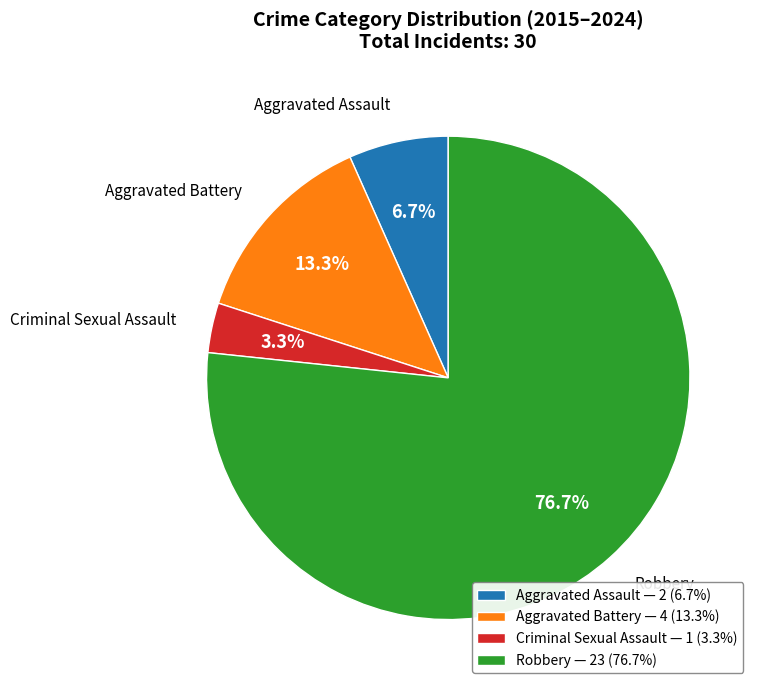

Is there a majority slice in this chart?

Yes